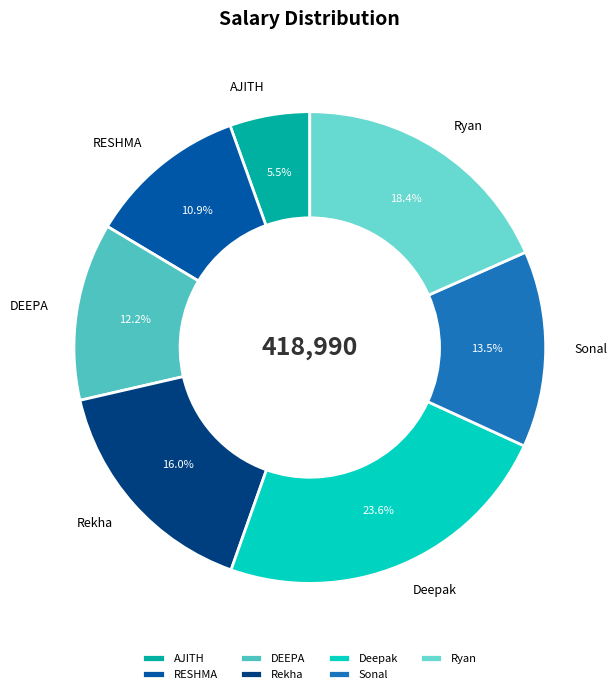

Which slice is the smallest?

AJITH